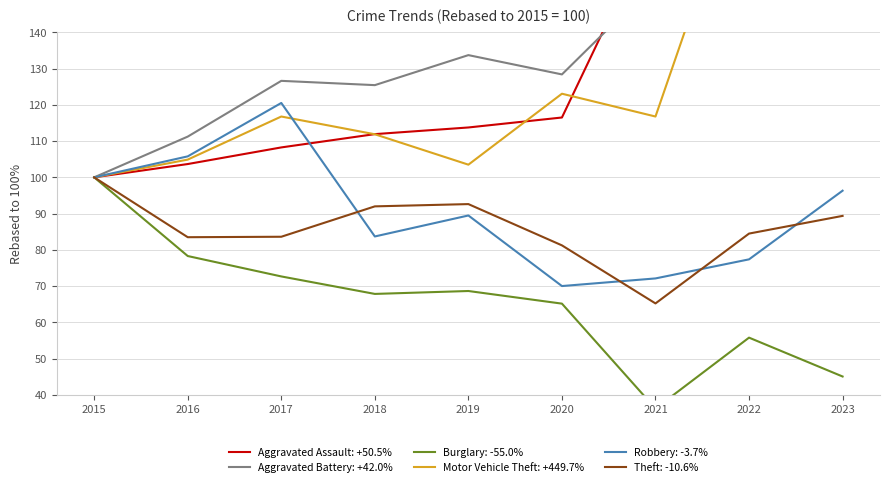

Which series has the largest total across all categories?

Motor Vehicle Theft